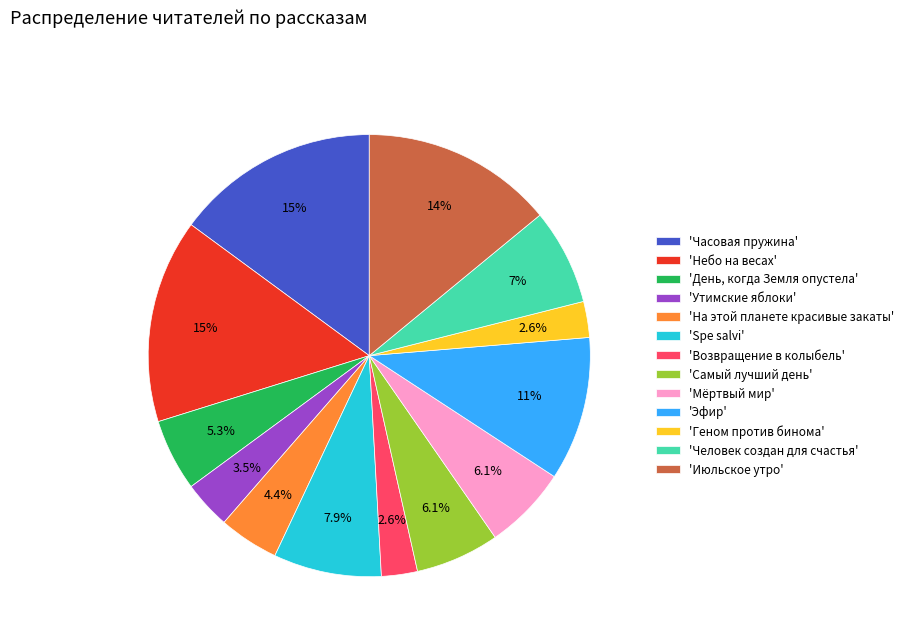

Between 'Мёртвый мир' and 'Эфир', which is larger?

'Эфир'